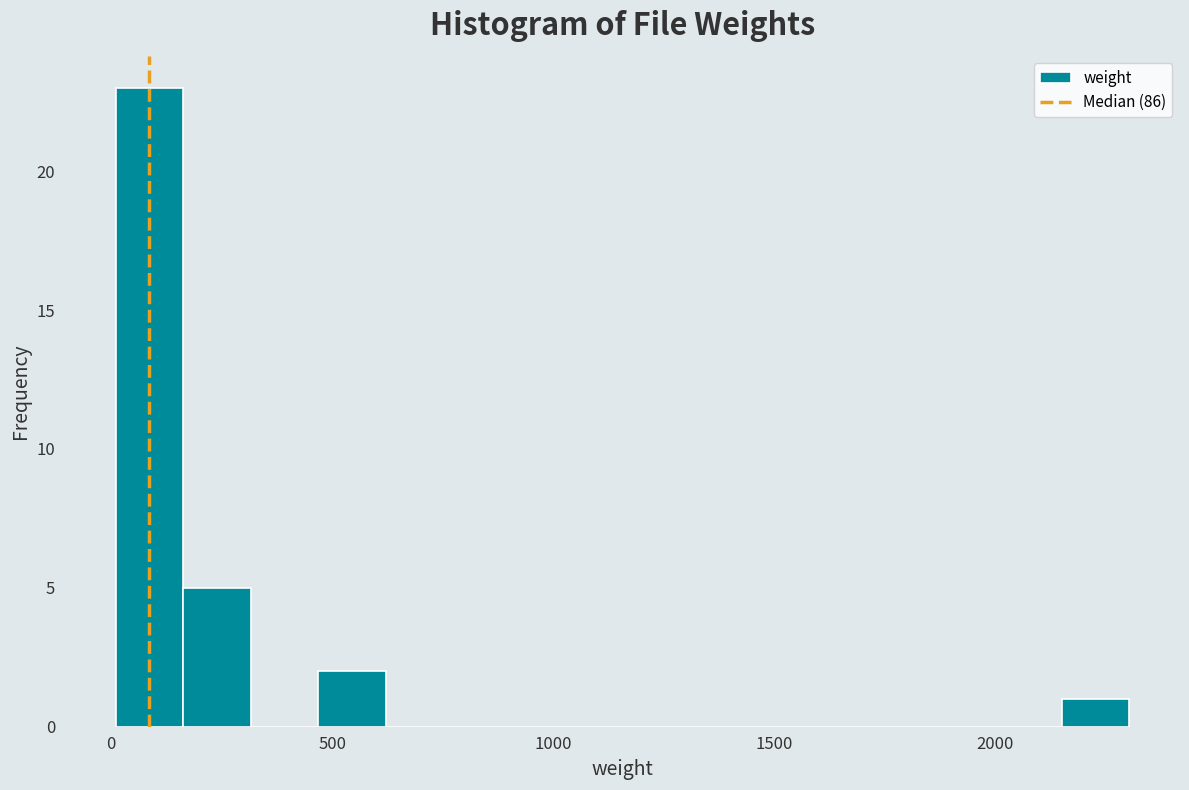

Around what value on the x-axis is the tallest bar? Give the approximate position of its centre, as read against the axis.

100